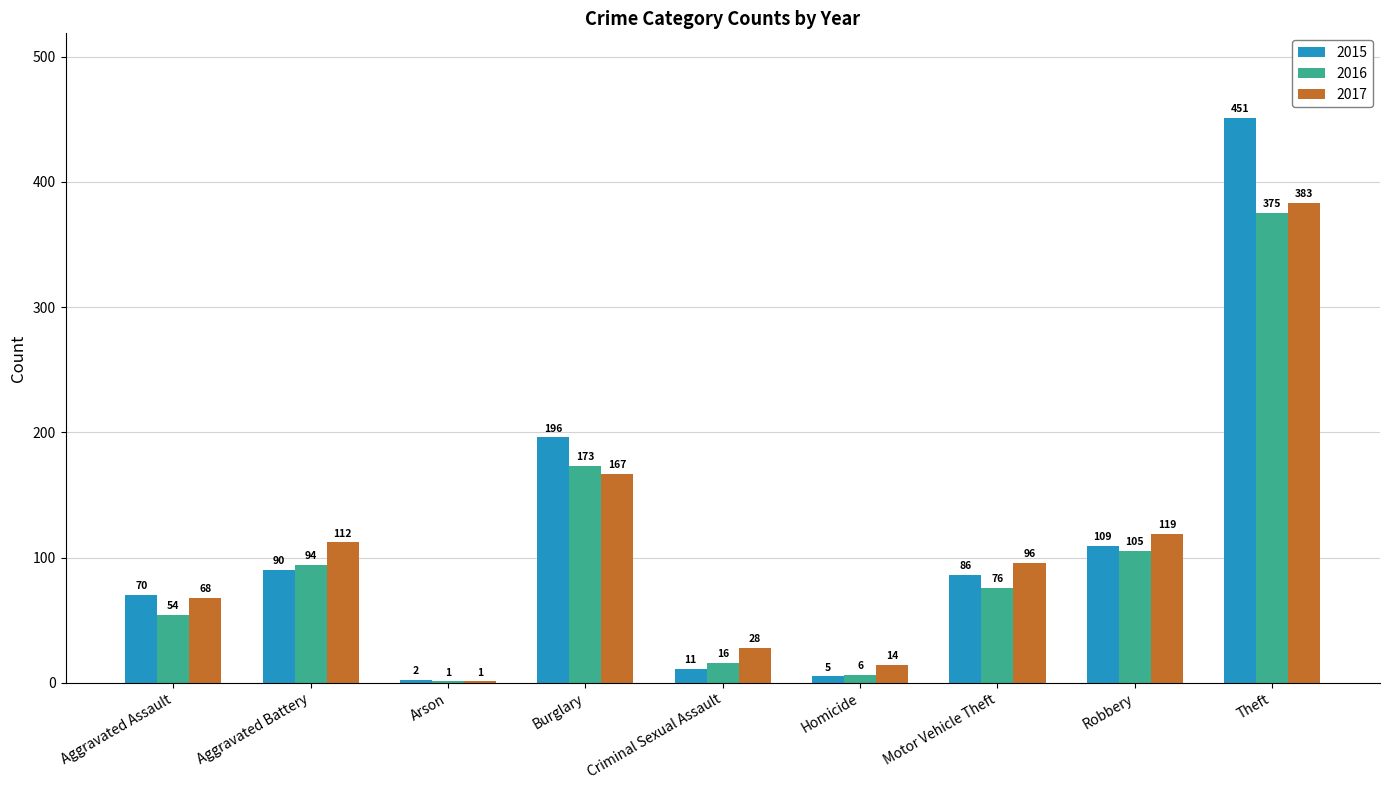

At which category is the sum across all series the highest?

Theft